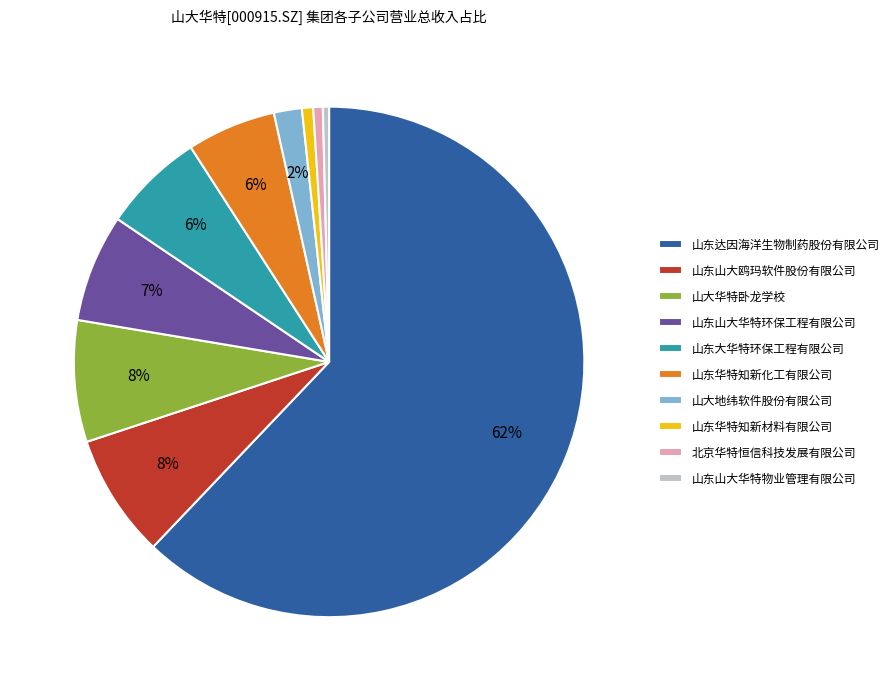

To the nearest percent, what percentage of the pie is 山东山大华特环保工程有限公司?

7%